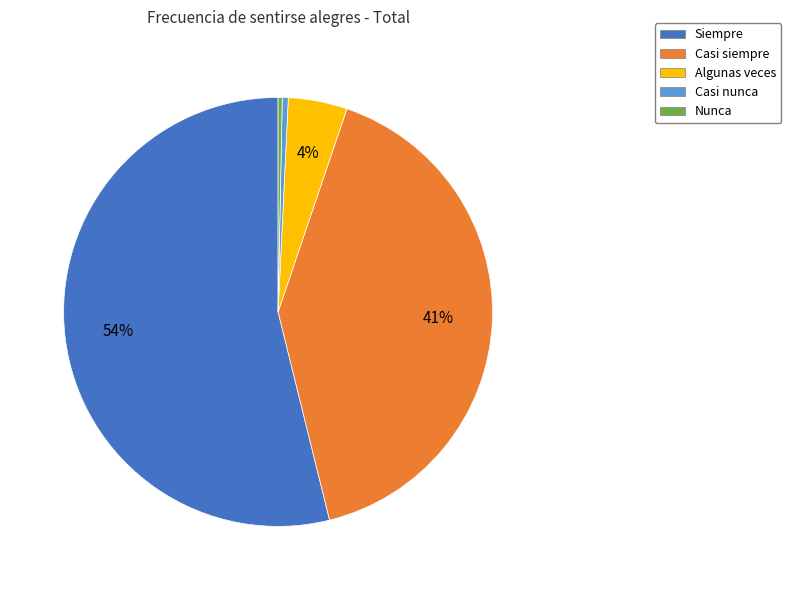

How many segments does this pie chart have?

5